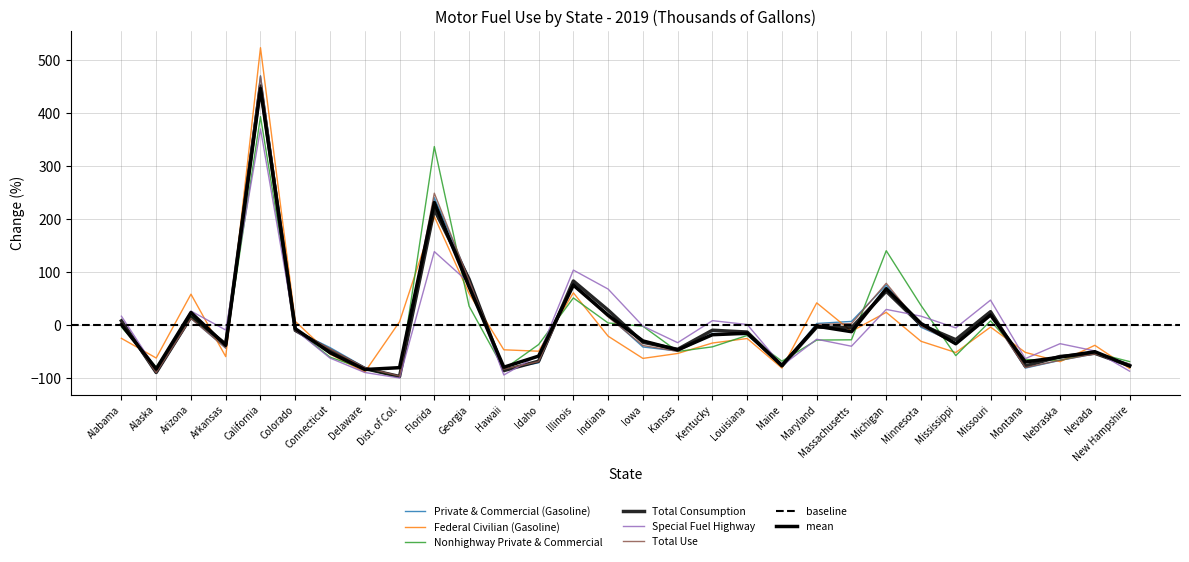

What is the label of the 1st point from the right?

New Hampshire